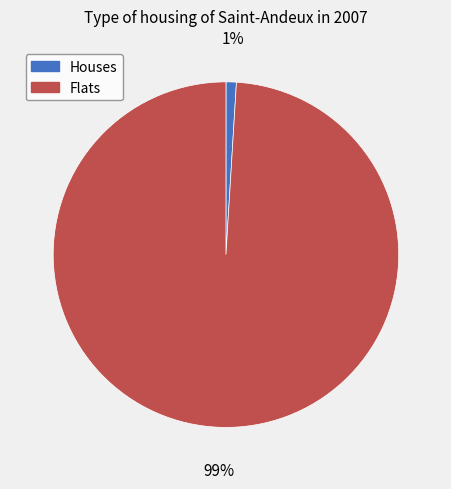

Which slice represents more than half of the pie?

Flats